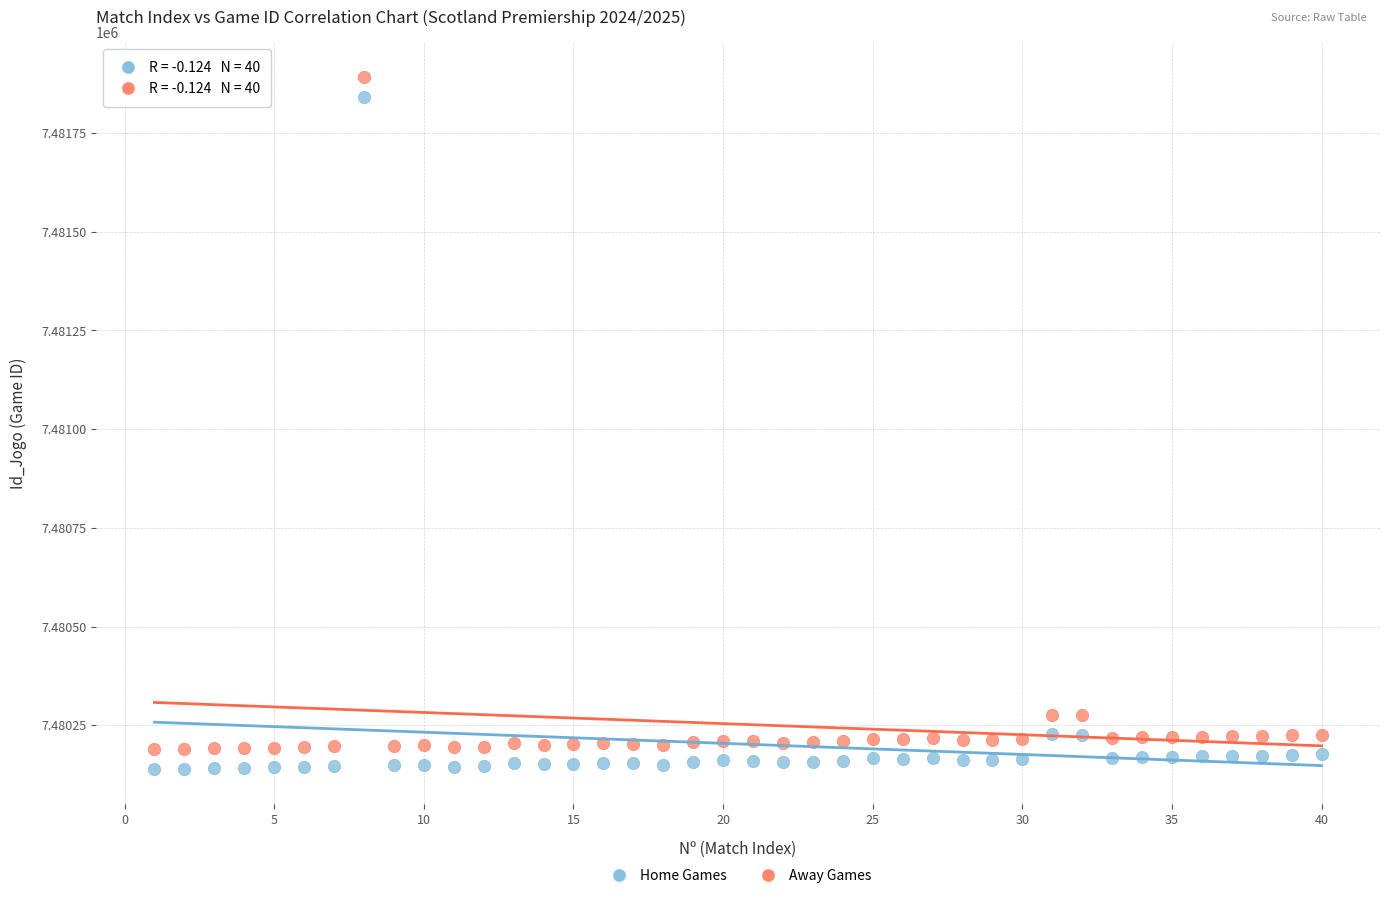

What are all the series names shown in the legend?

Home Games, Away Games